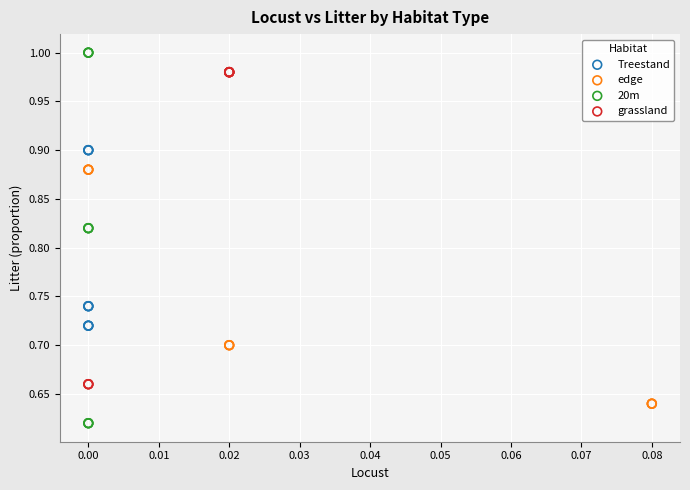

Which series reaches the maximum Y coordinate?

20m